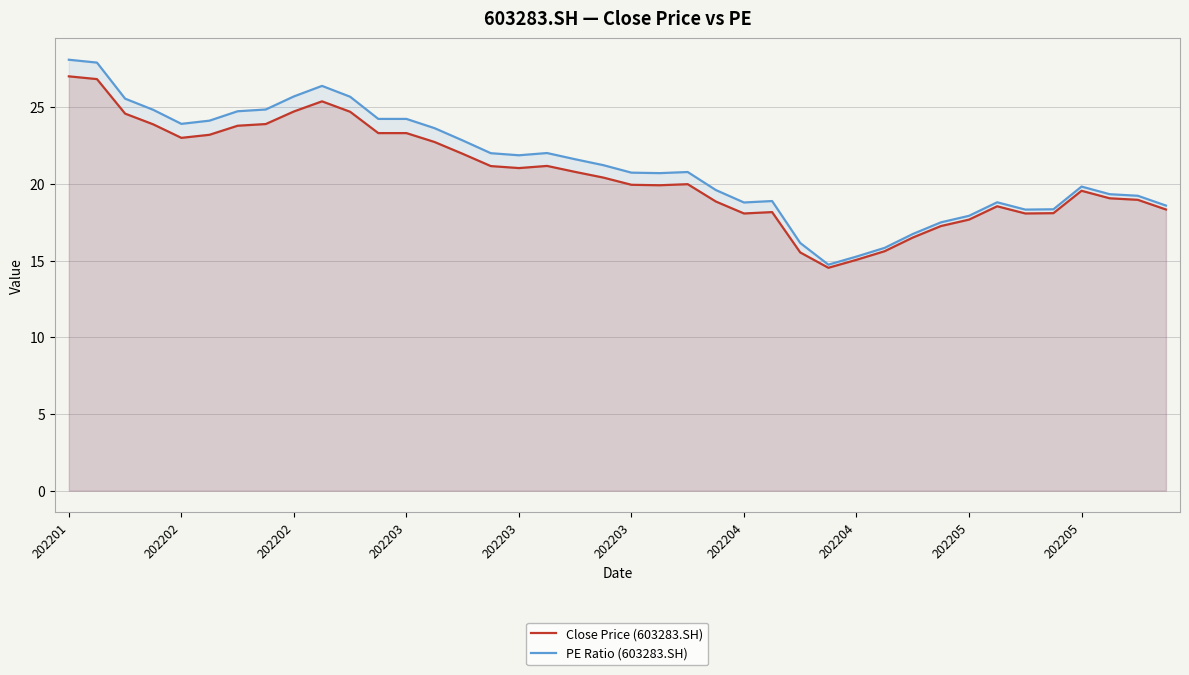

What are all the series names shown in the legend?

Close Price (603283.SH), PE Ratio (603283.SH)